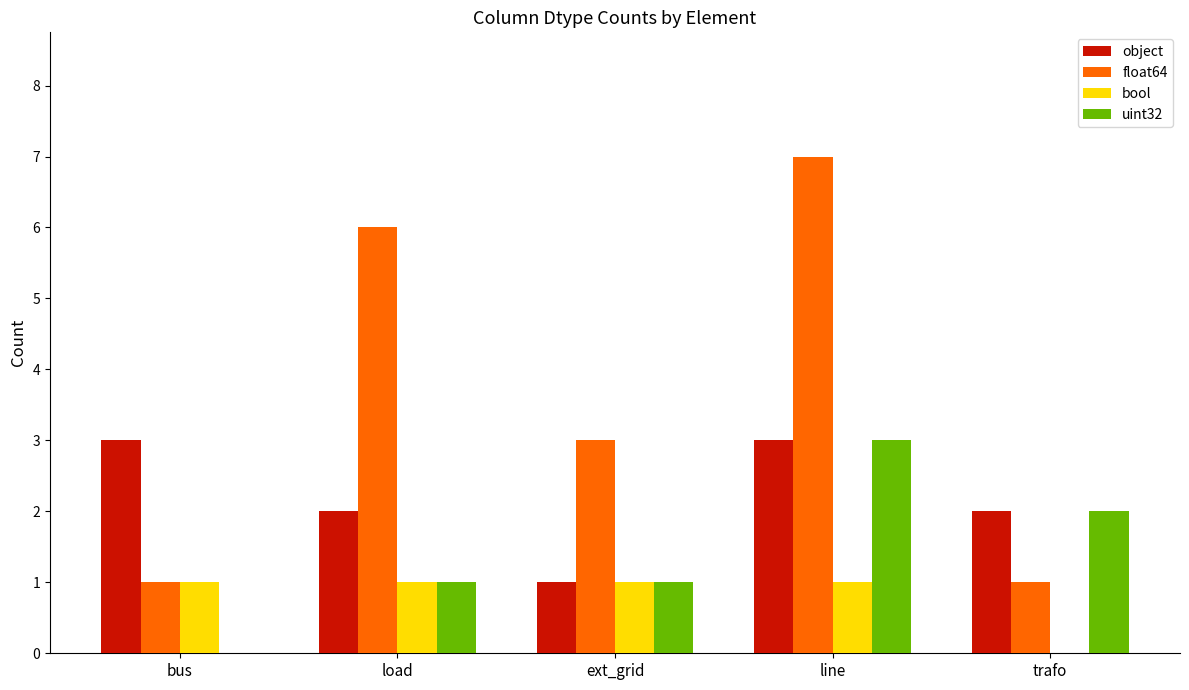

What are all the series names shown in the legend?

object, float64, bool, uint32